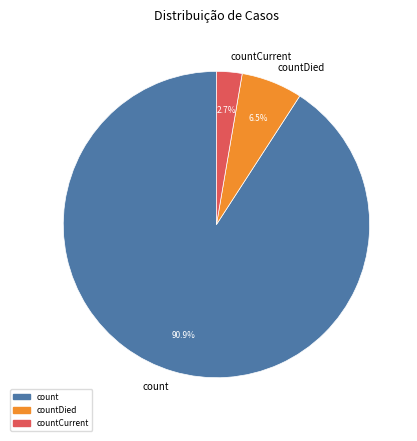

What is the largest slice in the pie chart?

count